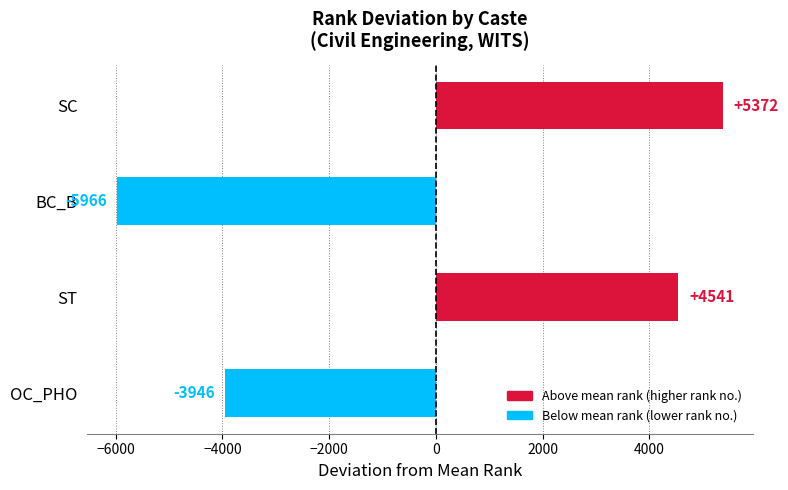

Which has a higher value, OC_PHO or SC?

SC